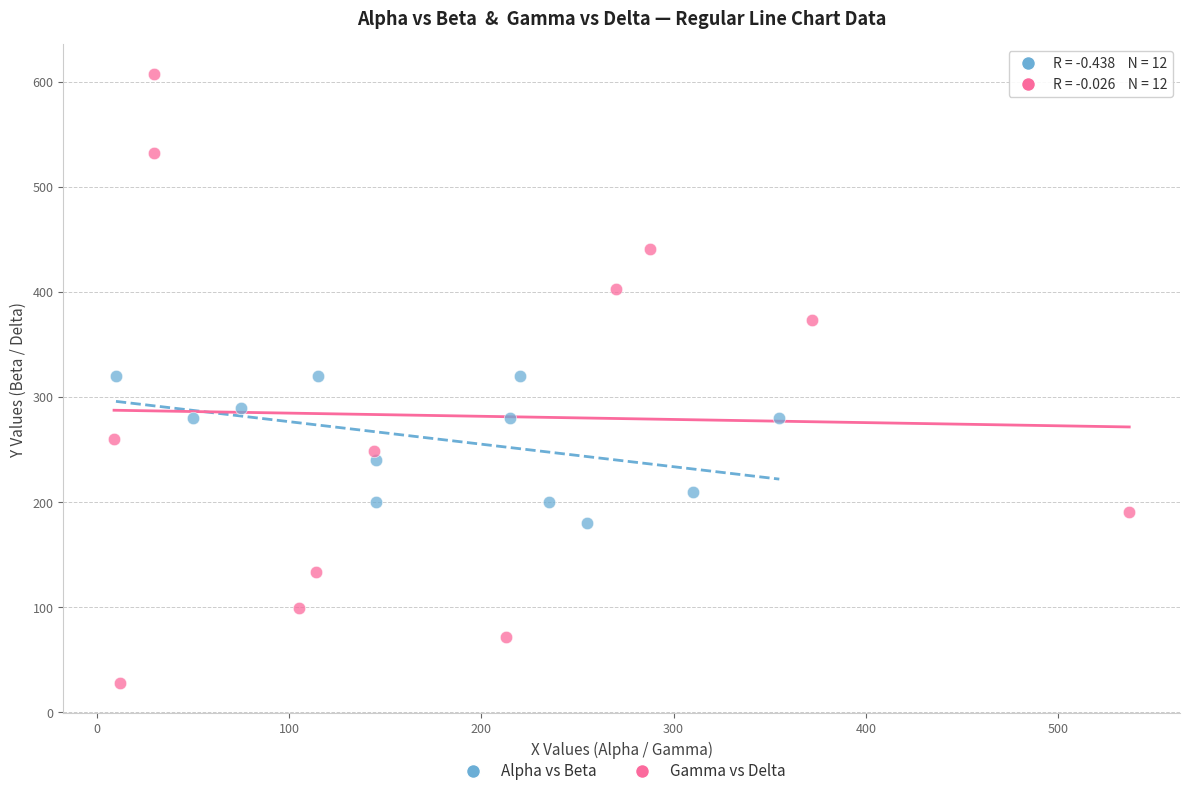

Which series contains the lowest Y value?

Gamma vs Delta